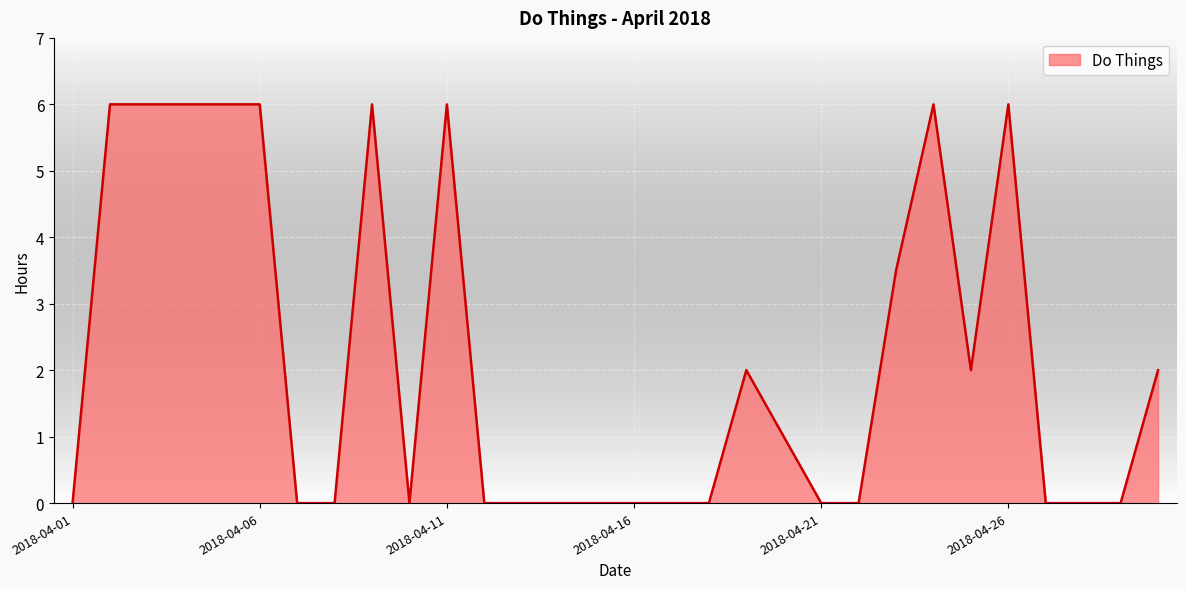

What is the greatest value displayed?

6.0